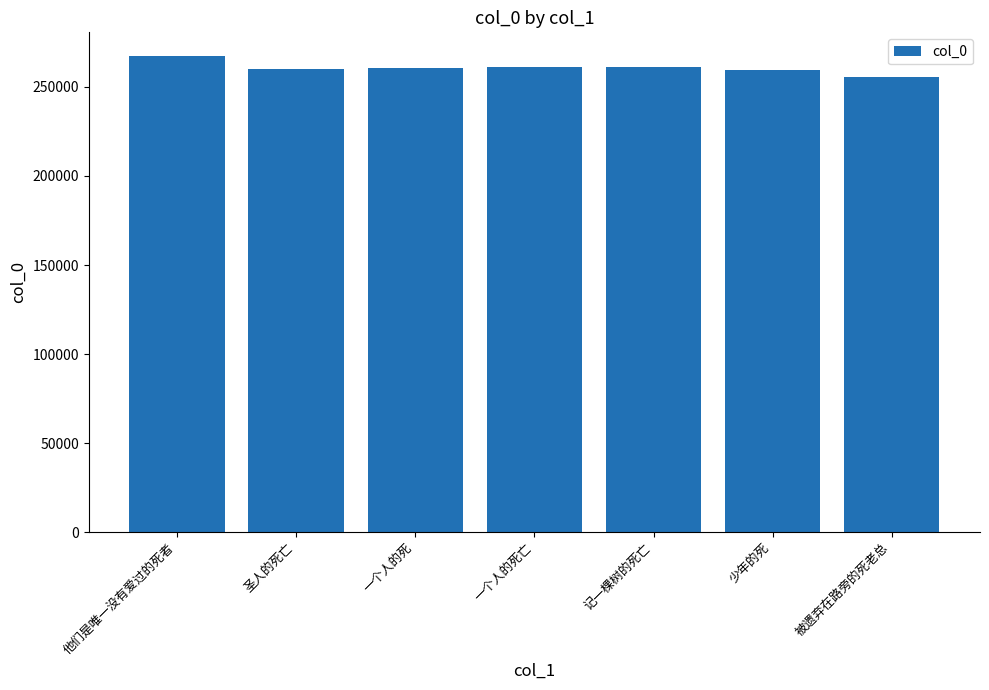

What is the average value?

260674